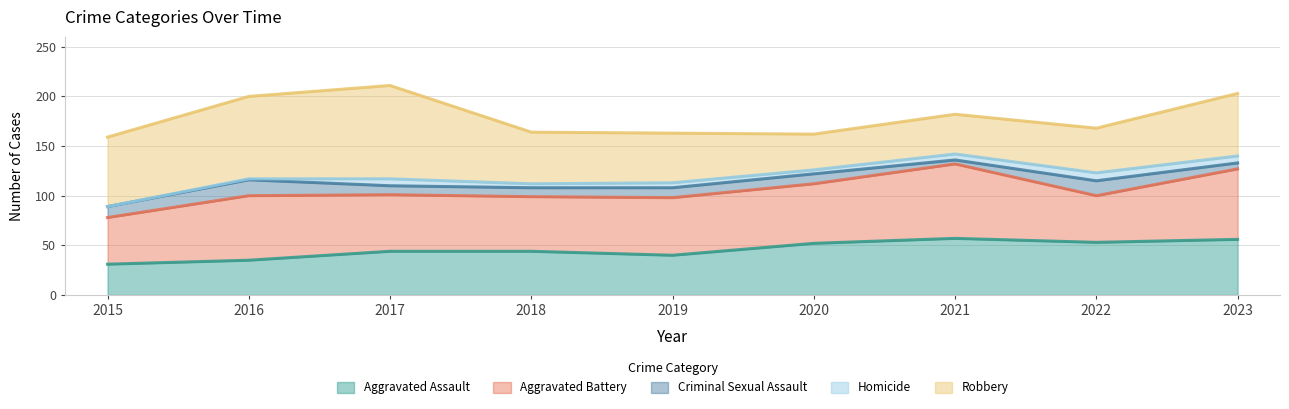

What are all the series names shown in the legend?

Aggravated Assault, Aggravated Battery, Criminal Sexual Assault, Homicide, Robbery